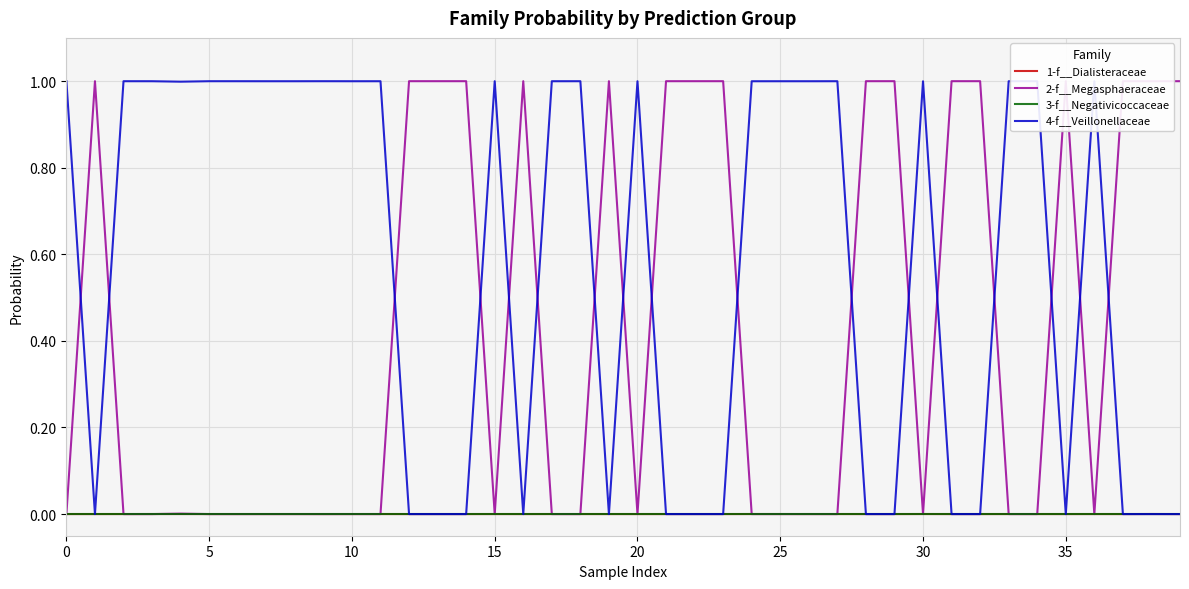

Which series has the widest spread of values?

2-f__Megasphaeraceae